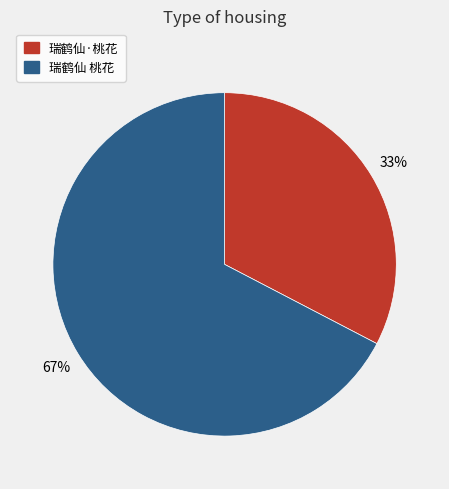

To the nearest percent, what is the combined percentage of 瑞鹤仙·桃花 and 瑞鹤仙 桃花?

100%